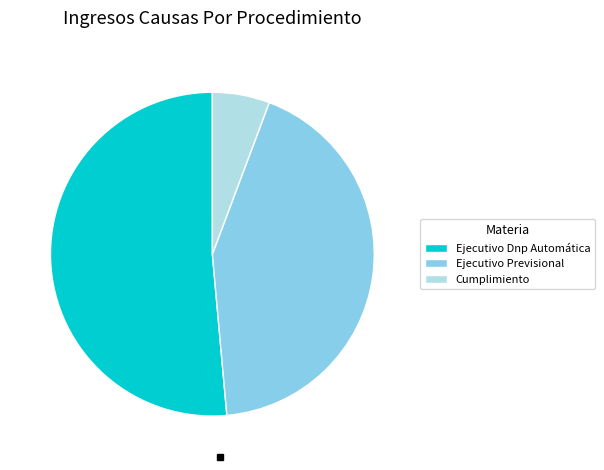

Is the sum of Ejecutivo Previsional and Cumplimiento greater than half?

No